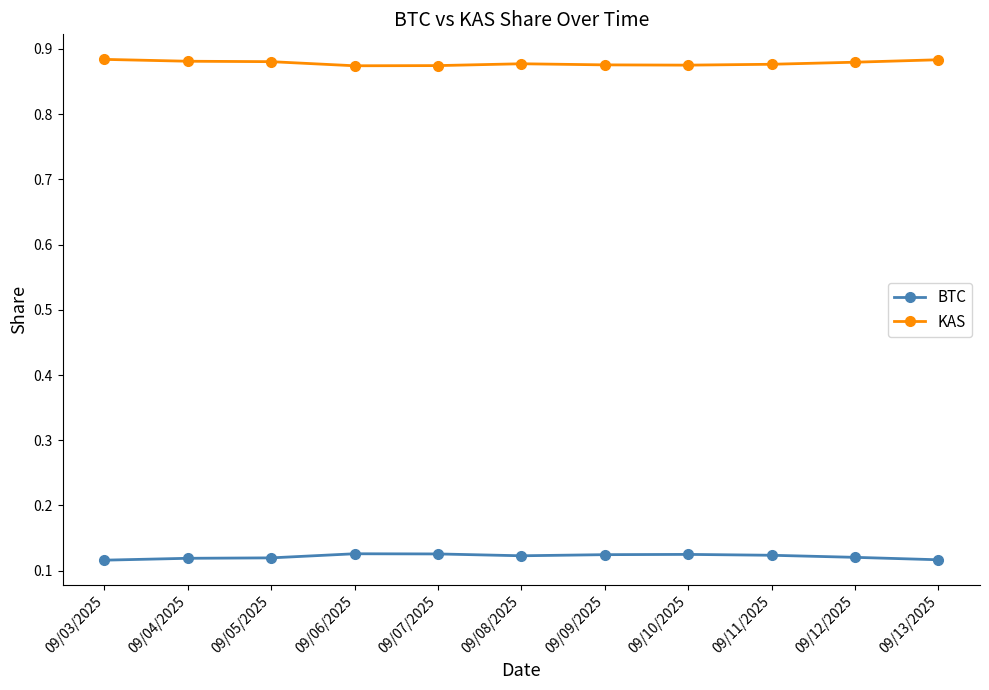

The BTC series shows 0.0 at 09/03/2025. True or false?

False